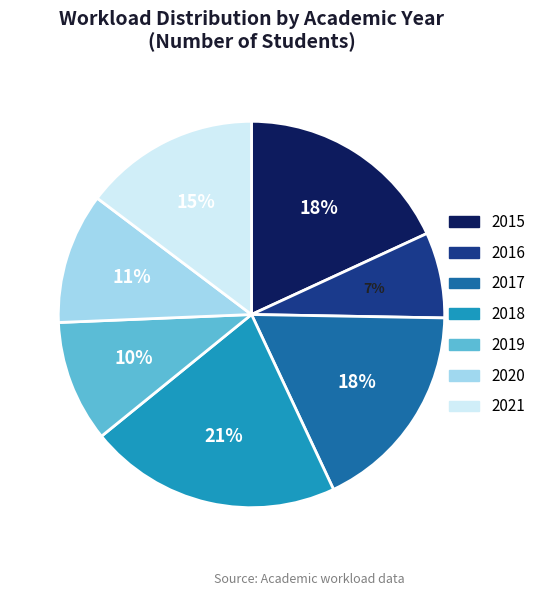

Which slice is the largest?

2018